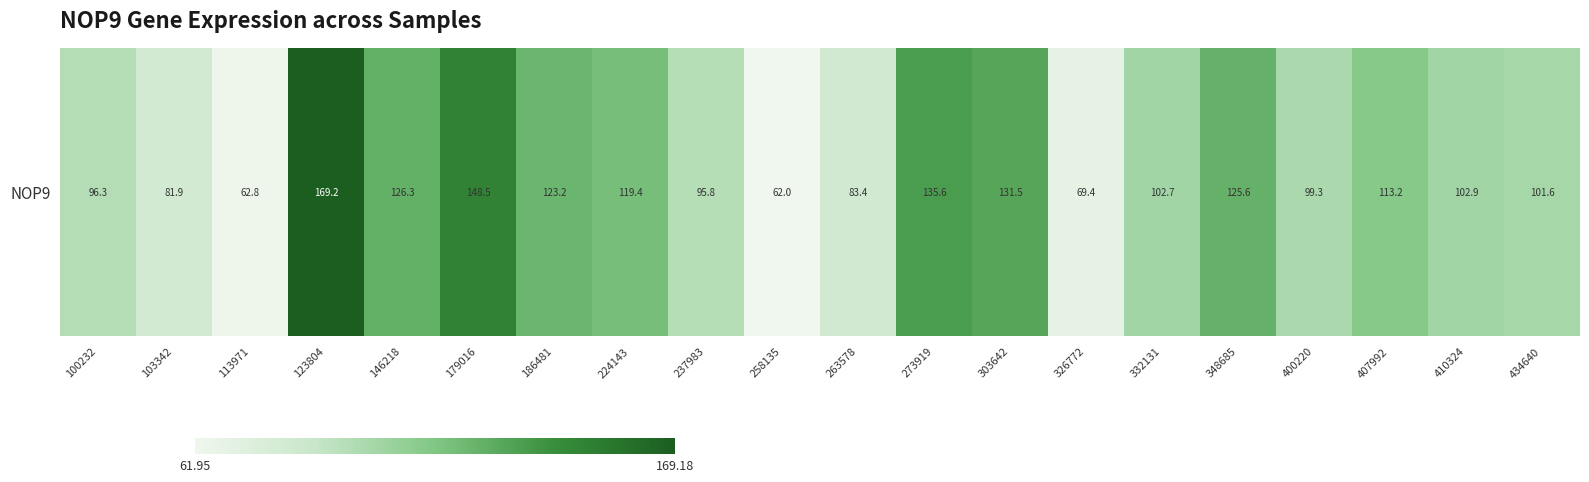

Is it true that the value at 258135 is 100.0?

False